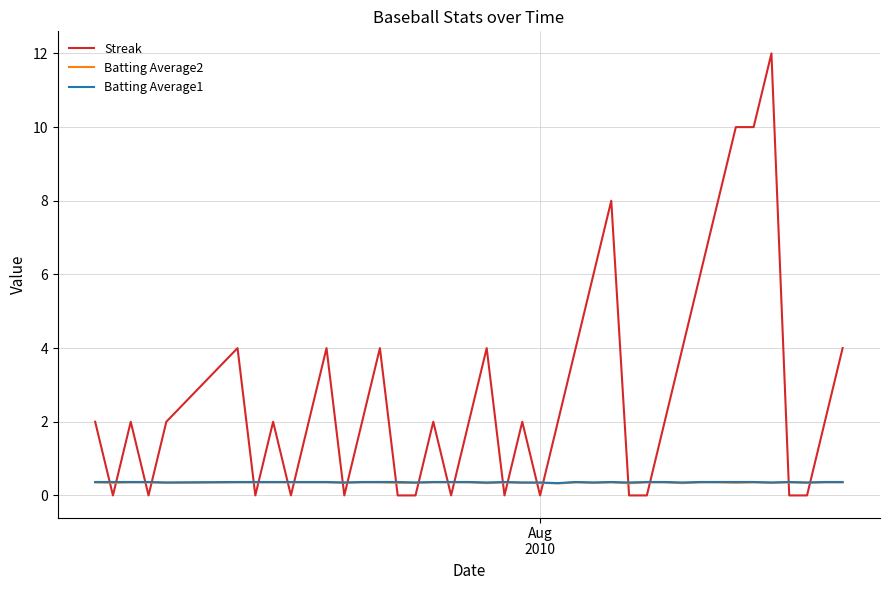

After their last crossing, which series has the higher values: Batting Average1 or Streak?

Streak